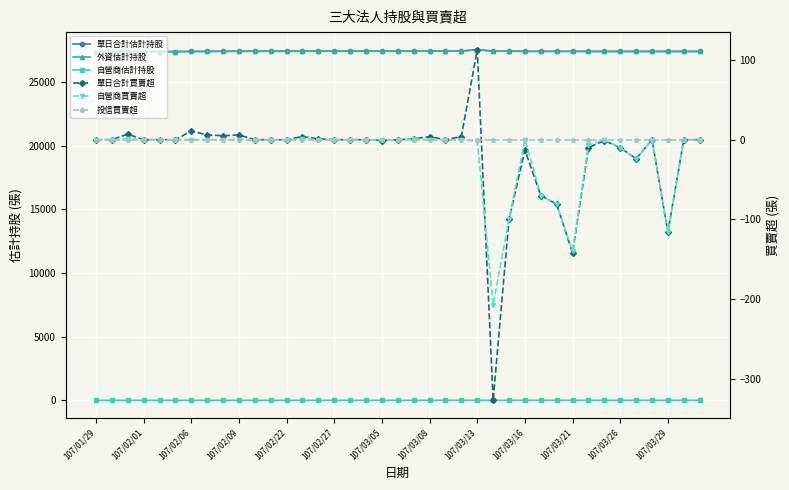

Does the chart display data point markers on the line(s)?

Yes